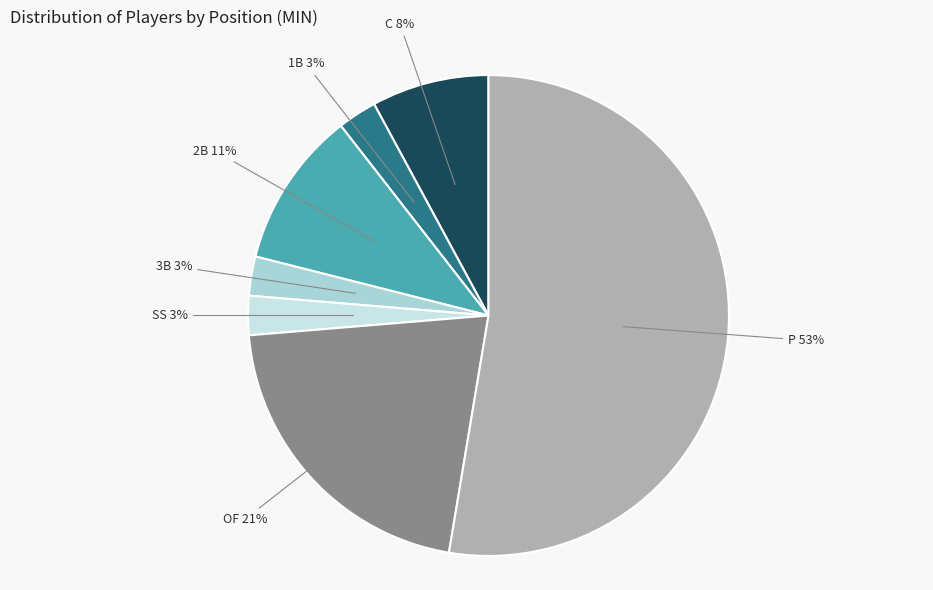

Is the sum of SS and 3B greater than half?

No